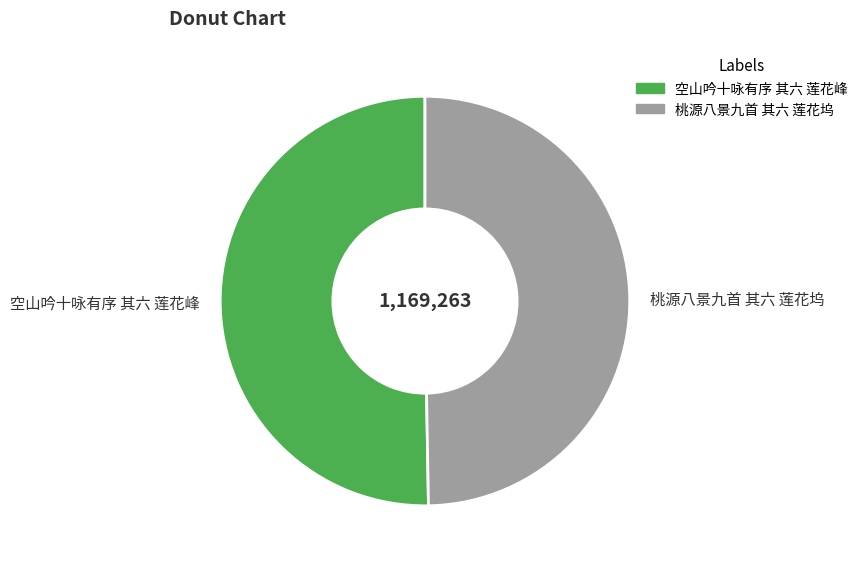

Combined, do 空山吟十咏有序 其六 莲花峰 and 桃源八景九首 其六 莲花坞 account for over 50%?

Yes